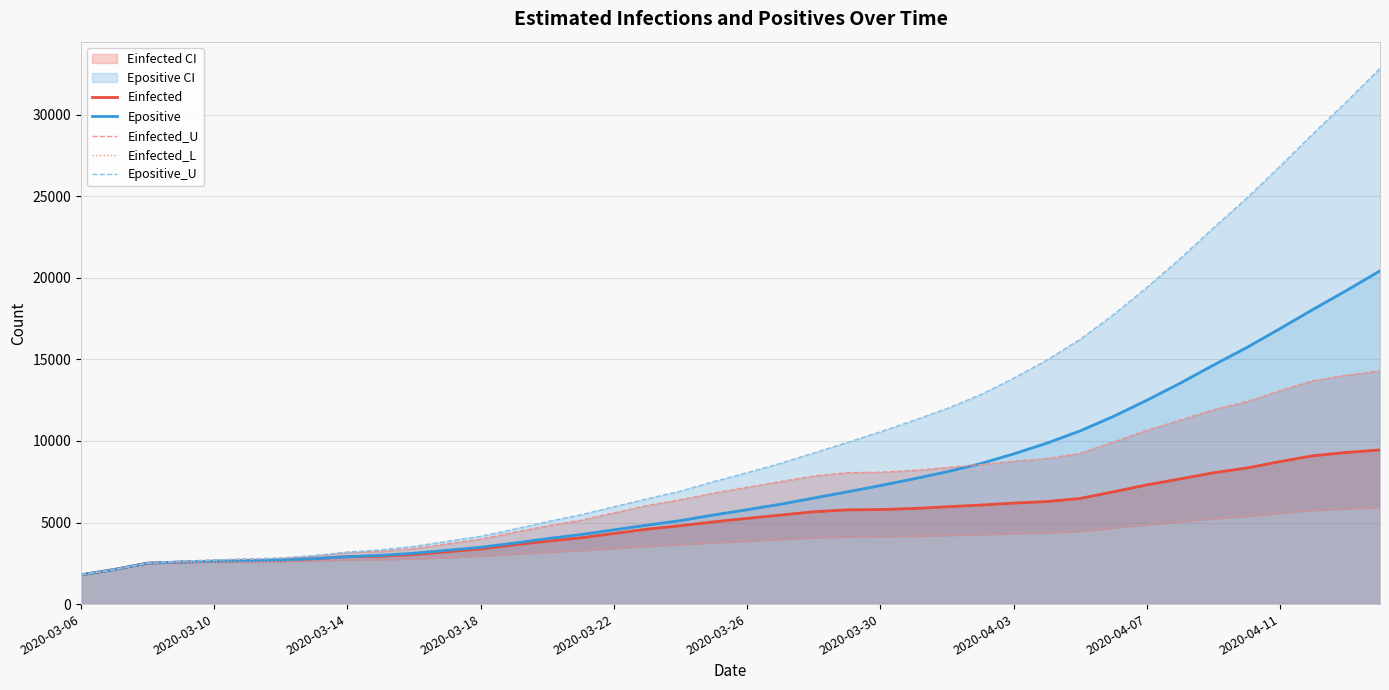

What is the highest value of the Einfected series?

9447.9